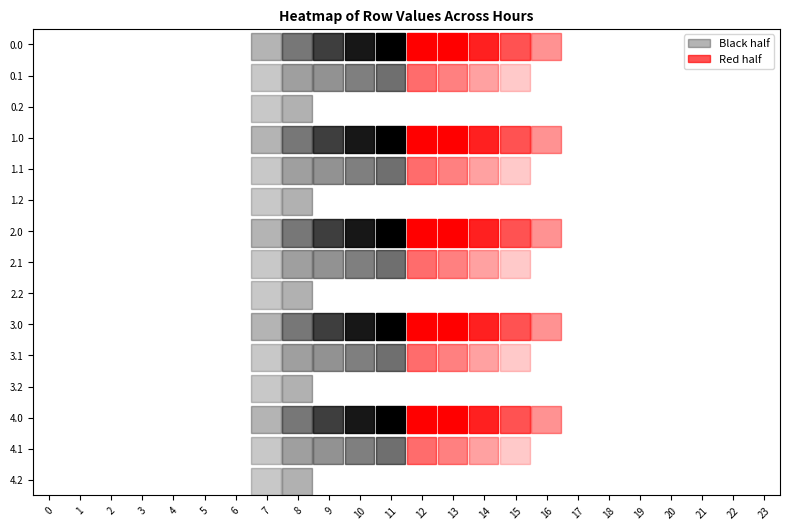

Reading left to right, extract all data points from this chart.

0.0: 0=0.0	1=0.0	2=0.0	3=0.0	4=0.0	5=0.0	6=0.0	7=120.6	8=430.3	9=716.9	10=916.2	11=1060.3	12=1096.7	13=1032.9	14=870.6	15=615.9	16=294.5	17=0.0	18=0.0	19=0.0	20=0.0	21=0.0	22=0.0	23=0.0
0.1: 0=0.0	1=0.0	2=0.0	3=0.0	4=0.0	5=0.0	6=0.0	7=17.7	8=227.5	9=295.9	10=388.1	11=471.7	12=485.4	13=382.7	14=219.2	15=17.3	16=0.0	17=0.0	18=0.0	19=0.0	20=0.0	21=0.0	22=0.0	23=0.0
0.2: 0=0.0	1=0.0	2=0.0	3=0.0	4=0.0	5=0.0	6=0.0	7=22.3	8=134.2	9=0.0	10=0.0	11=0.0	12=0.0	13=0.0	14=0.0	15=0.0	16=0.0	17=0.0	18=0.0	19=0.0	20=0.0	21=0.0	22=0.0	23=0.0
1.0: 0=0.0	1=0.0	2=0.0	3=0.0	4=0.0	5=0.0	6=0.0	7=120.6	8=430.3	9=716.9	10=916.2	11=1060.3	12=1096.7	13=1032.9	14=870.6	15=615.9	16=294.5	17=0.0	18=0.0	19=0.0	20=0.0	21=0.0	22=0.0	23=0.0
1.1: 0=0.0	1=0.0	2=0.0	3=0.0	4=0.0	5=0.0	6=0.0	7=17.7	8=227.5	9=295.9	10=388.1	11=471.7	12=485.4	13=382.7	14=219.2	15=17.3	16=0.0	17=0.0	18=0.0	19=0.0	20=0.0	21=0.0	22=0.0	23=0.0
1.2: 0=0.0	1=0.0	2=0.0	3=0.0	4=0.0	5=0.0	6=0.0	7=22.3	8=134.2	9=0.0	10=0.0	11=0.0	12=0.0	13=0.0	14=0.0	15=0.0	16=0.0	17=0.0	18=0.0	19=0.0	20=0.0	21=0.0	22=0.0	23=0.0
2.0: 0=0.0	1=0.0	2=0.0	3=0.0	4=0.0	5=0.0	6=0.0	7=120.6	8=430.3	9=716.9	10=916.2	11=1060.3	12=1096.7	13=1032.9	14=870.6	15=615.9	16=294.5	17=0.0	18=0.0	19=0.0	20=0.0	21=0.0	22=0.0	23=0.0
2.1: 0=0.0	1=0.0	2=0.0	3=0.0	4=0.0	5=0.0	6=0.0	7=17.7	8=227.5	9=295.9	10=388.1	11=471.7	12=485.4	13=382.7	14=219.2	15=17.3	16=0.0	17=0.0	18=0.0	19=0.0	20=0.0	21=0.0	22=0.0	23=0.0
2.2: 0=0.0	1=0.0	2=0.0	3=0.0	4=0.0	5=0.0	6=0.0	7=22.3	8=134.2	9=0.0	10=0.0	11=0.0	12=0.0	13=0.0	14=0.0	15=0.0	16=0.0	17=0.0	18=0.0	19=0.0	20=0.0	21=0.0	22=0.0	23=0.0
3.0: 0=0.0	1=0.0	2=0.0	3=0.0	4=0.0	5=0.0	6=0.0	7=120.6	8=430.3	9=716.9	10=916.2	11=1060.3	12=1096.7	13=1032.9	14=870.6	15=615.9	16=294.5	17=0.0	18=0.0	19=0.0	20=0.0	21=0.0	22=0.0	23=0.0
3.1: 0=0.0	1=0.0	2=0.0	3=0.0	4=0.0	5=0.0	6=0.0	7=17.7	8=227.5	9=295.9	10=388.1	11=471.7	12=485.4	13=382.7	14=219.2	15=17.3	16=0.0	17=0.0	18=0.0	19=0.0	20=0.0	21=0.0	22=0.0	23=0.0
3.2: 0=0.0	1=0.0	2=0.0	3=0.0	4=0.0	5=0.0	6=0.0	7=22.3	8=134.2	9=0.0	10=0.0	11=0.0	12=0.0	13=0.0	14=0.0	15=0.0	16=0.0	17=0.0	18=0.0	19=0.0	20=0.0	21=0.0	22=0.0	23=0.0
4.0: 0=0.0	1=0.0	2=0.0	3=0.0	4=0.0	5=0.0	6=0.0	7=120.6	8=430.3	9=716.9	10=916.2	11=1060.3	12=1096.7	13=1032.9	14=870.6	15=615.9	16=294.5	17=0.0	18=0.0	19=0.0	20=0.0	21=0.0	22=0.0	23=0.0
4.1: 0=0.0	1=0.0	2=0.0	3=0.0	4=0.0	5=0.0	6=0.0	7=17.7	8=227.5	9=295.9	10=388.1	11=471.7	12=485.4	13=382.7	14=219.2	15=17.3	16=0.0	17=0.0	18=0.0	19=0.0	20=0.0	21=0.0	22=0.0	23=0.0
4.2: 0=0.0	1=0.0	2=0.0	3=0.0	4=0.0	5=0.0	6=0.0	7=22.3	8=134.2	9=0.0	10=0.0	11=0.0	12=0.0	13=0.0	14=0.0	15=0.0	16=0.0	17=0.0	18=0.0	19=0.0	20=0.0	21=0.0	22=0.0	23=0.0